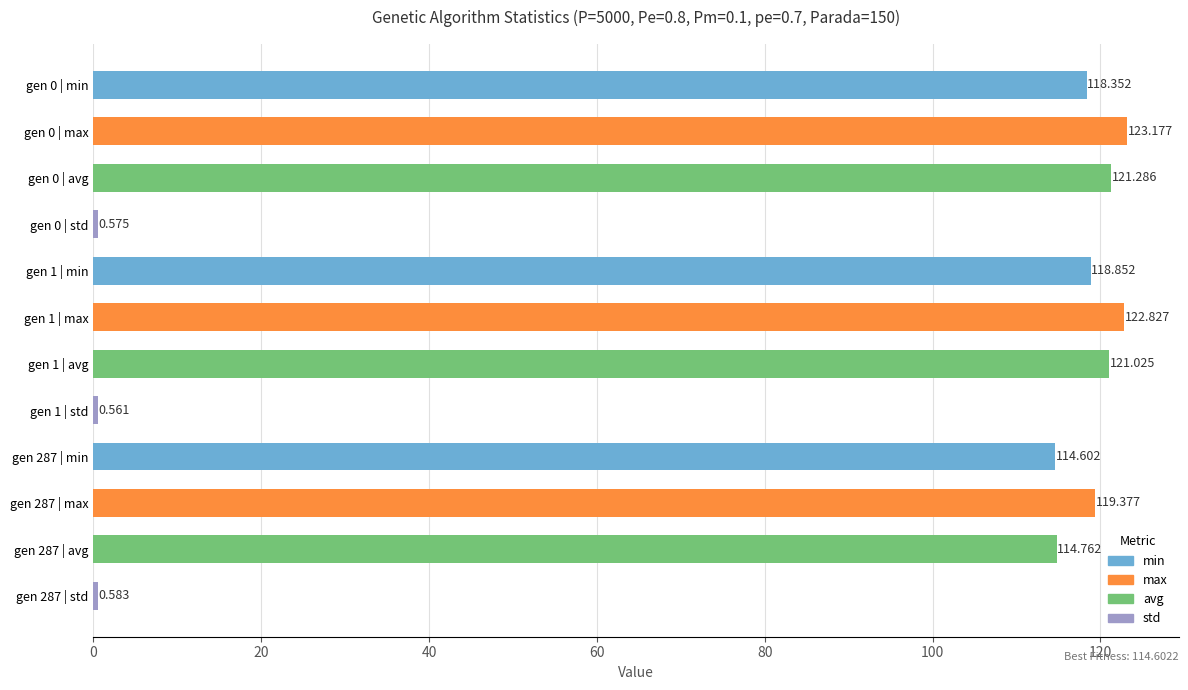

Does the chart contain any negative values?

No